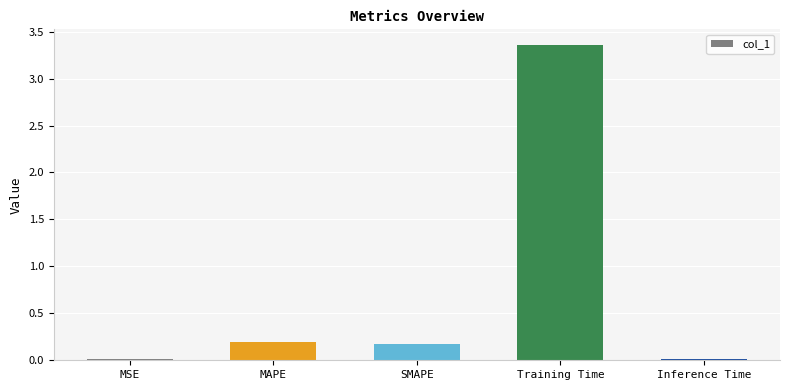

What is the change in value from MAPE to Training Time?

+3.2